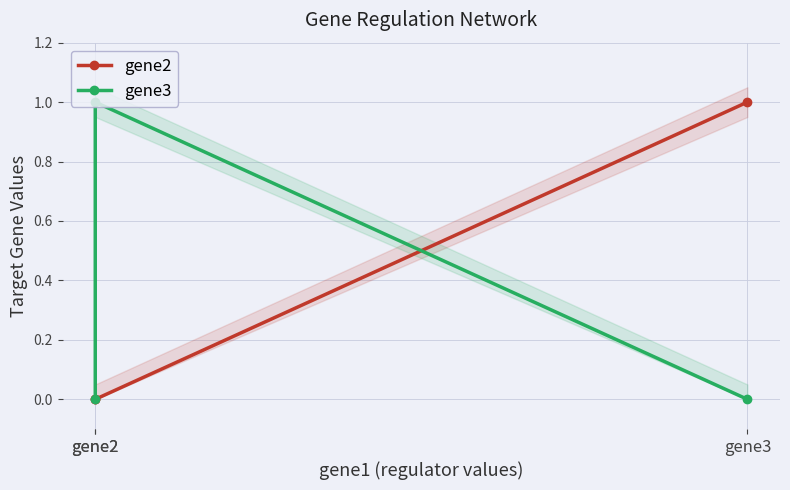

Which series has the largest total across all categories?

gene2